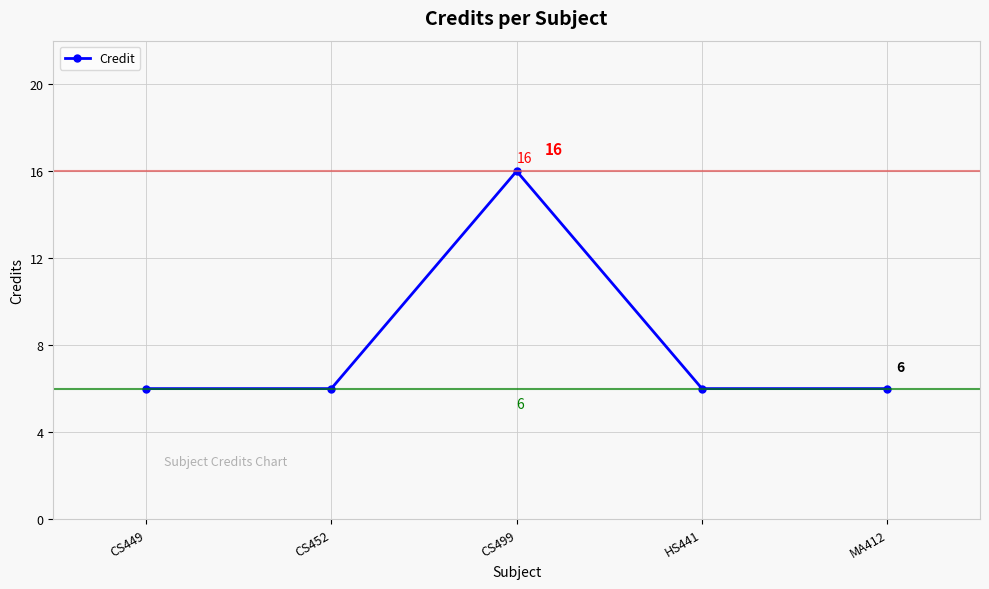

What is the sum of all values?

40